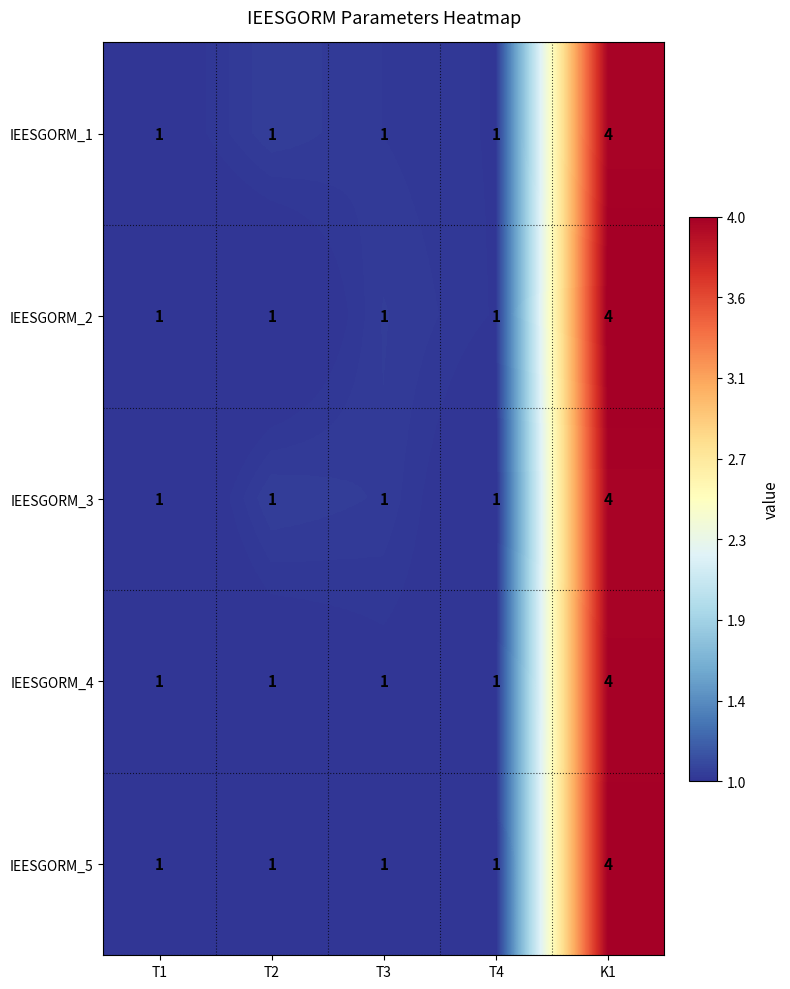

Reading right to left, extract all data points from this chart.

IEESGORM_1: K1=4	T4=1	T3=1	T2=1	T1=1
IEESGORM_2: K1=4	T4=1	T3=1	T2=1	T1=1
IEESGORM_3: K1=4	T4=1	T3=1	T2=1	T1=1
IEESGORM_4: K1=4	T4=1	T3=1	T2=1	T1=1
IEESGORM_5: K1=4	T4=1	T3=1	T2=1	T1=1